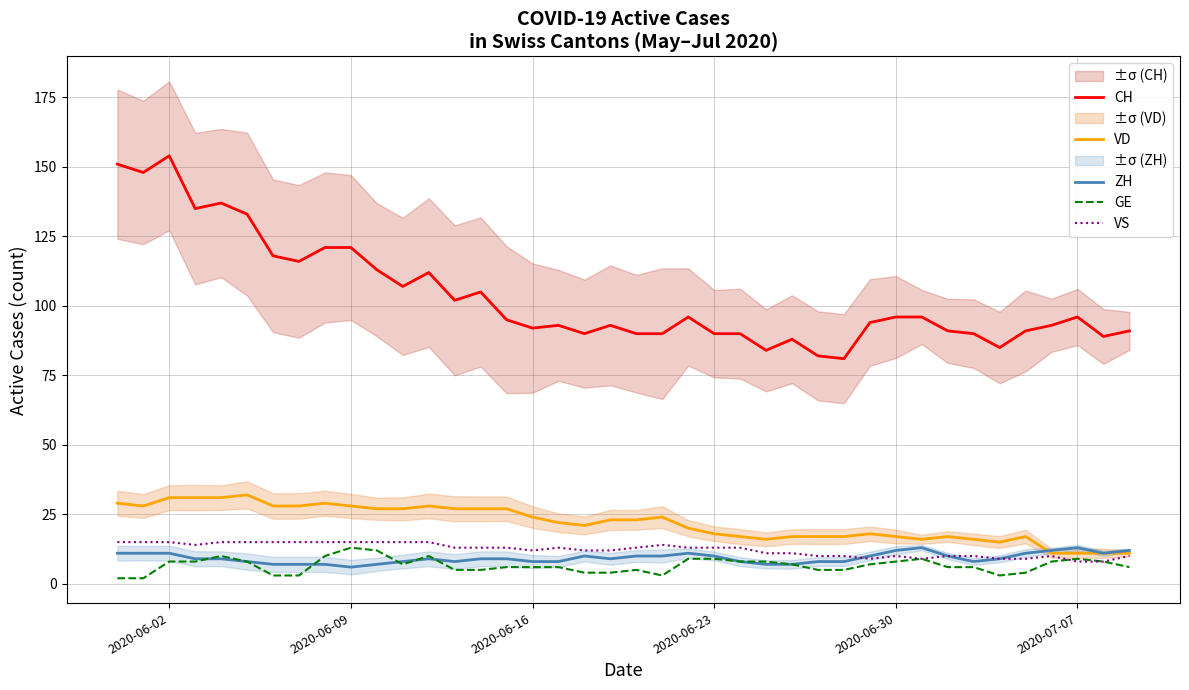

What are all the series names shown in the legend?

CH, VD, ZH, GE, VS